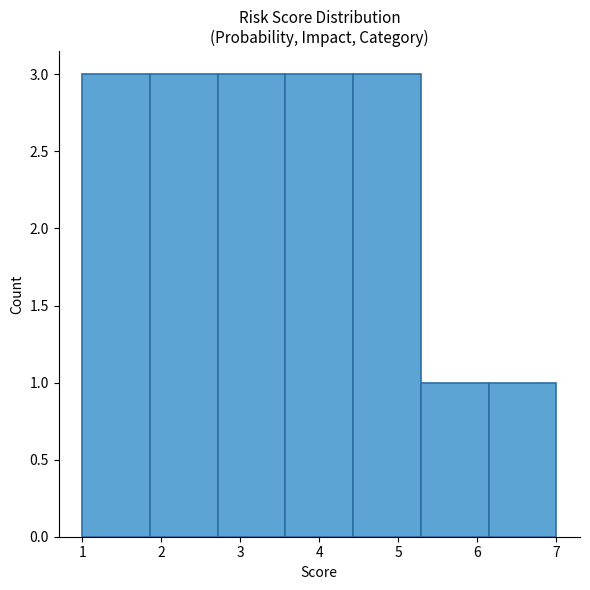

Reading left to right, transcribe this chart: for each bar, give the range it covers on the x-axis and its height. Neither the bar edges nor the heights are printed on the chart, so give them approximately, as read against the axes.

1.0 to 1.9: 3
1.9 to 2.7: 3
2.7 to 3.6: 3
3.6 to 4.4: 3
4.4 to 5.3: 3
5.3 to 6.1: 1
6.1 to 7.0: 1